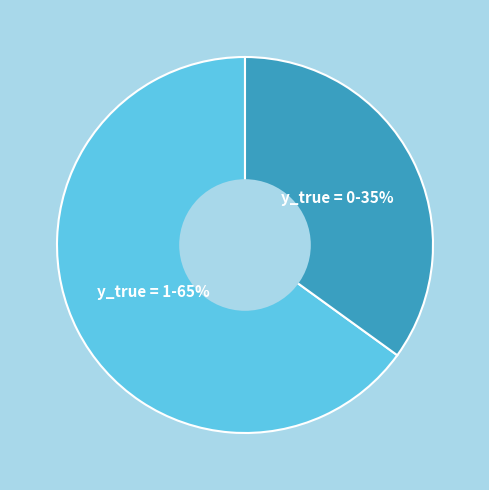

Is there a majority slice in this chart?

Yes